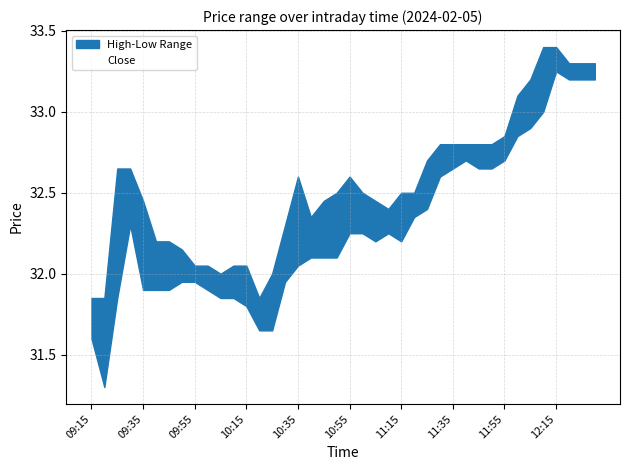

True or false: High has a value of 32.0 at 10:25.

True